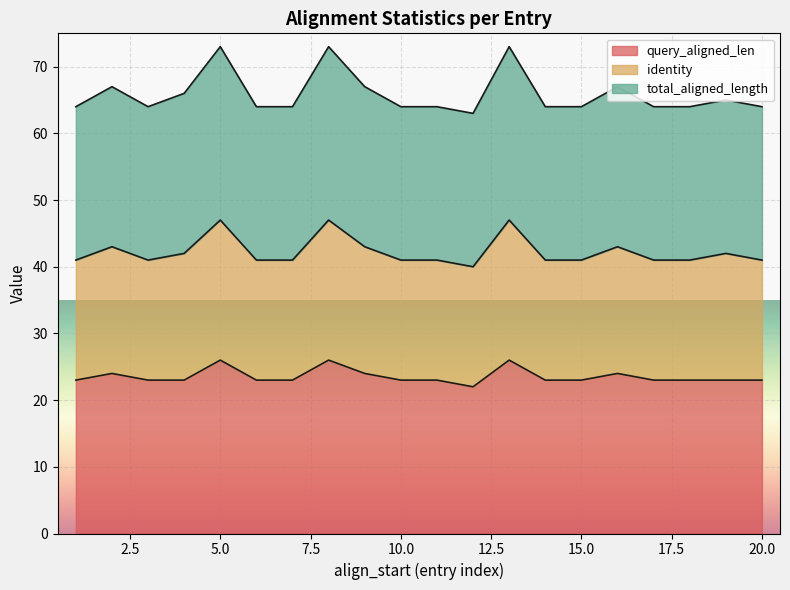

Between 1 and 1, which is larger?

1